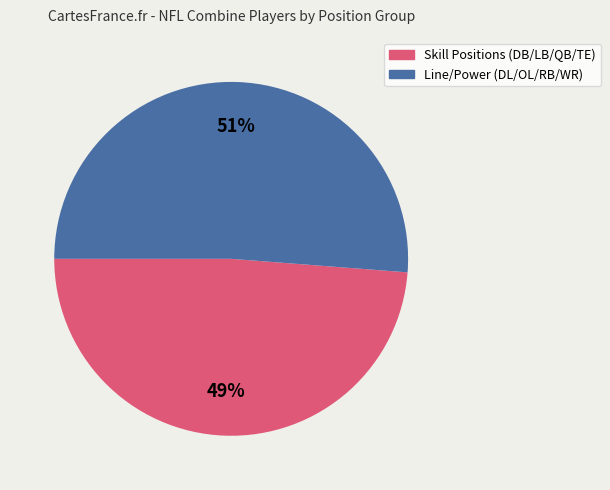

To the nearest percent, what is the average slice percentage?

50%